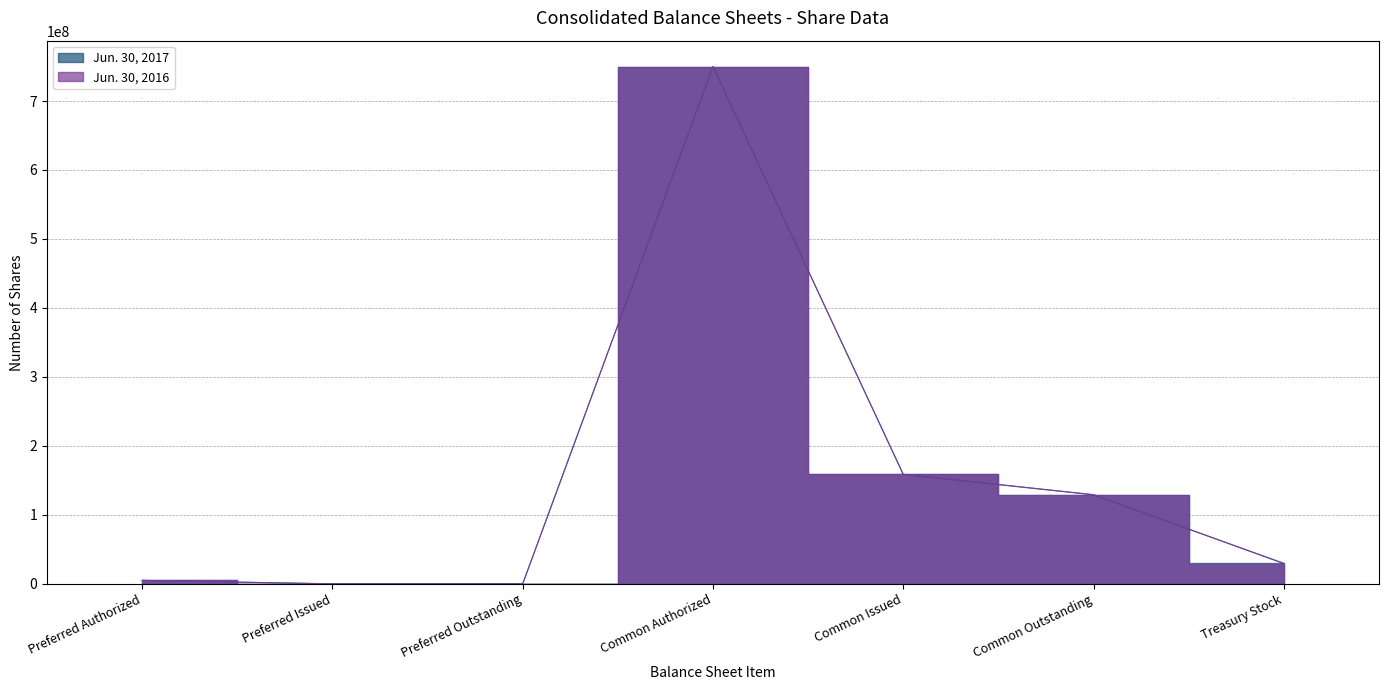

What is the label of the 2nd point from the right?

Common Outstanding